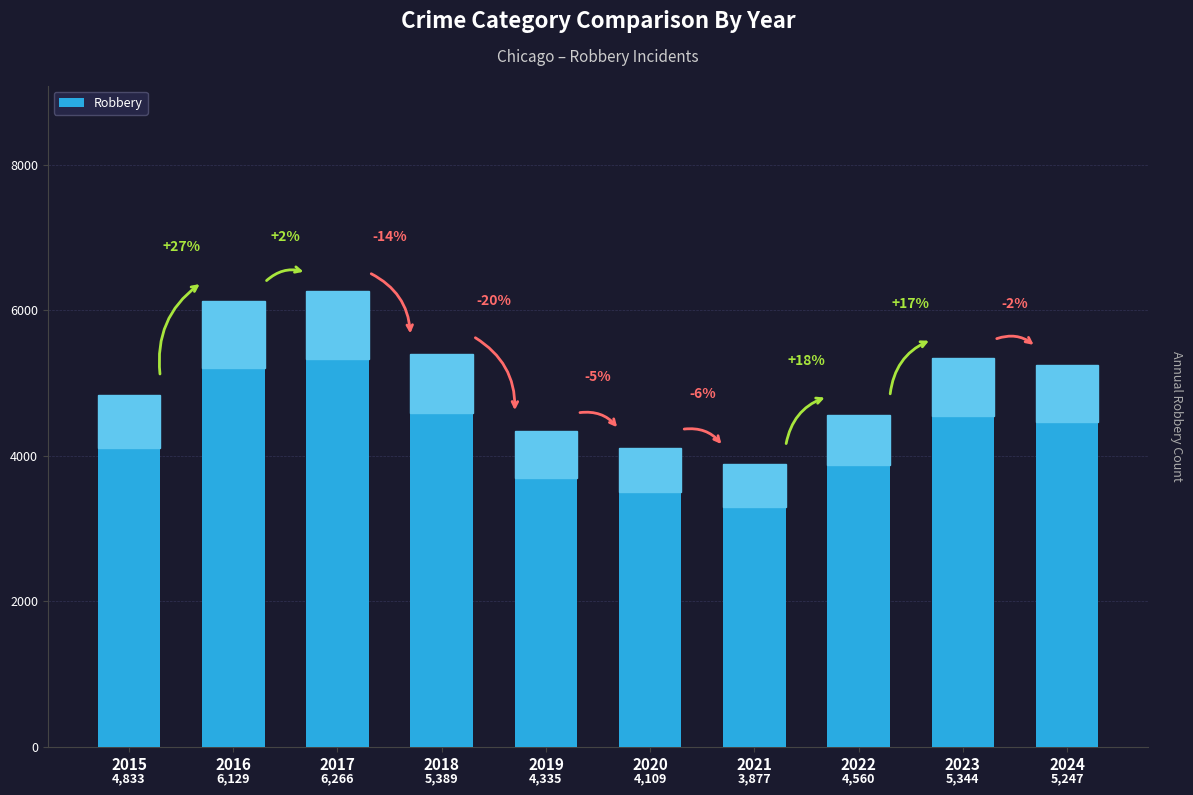

True or false: the data shows 9589 at 2018.

False